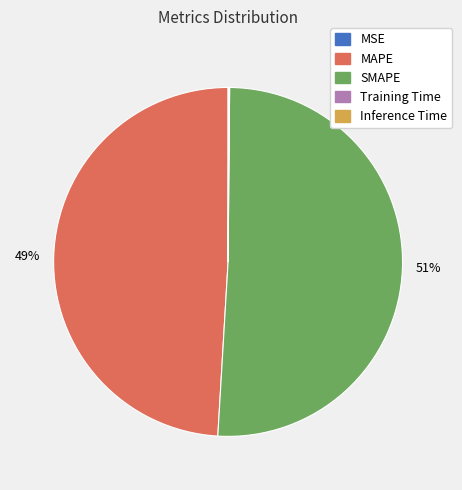

To the nearest percent, what is the average slice percentage?

20%